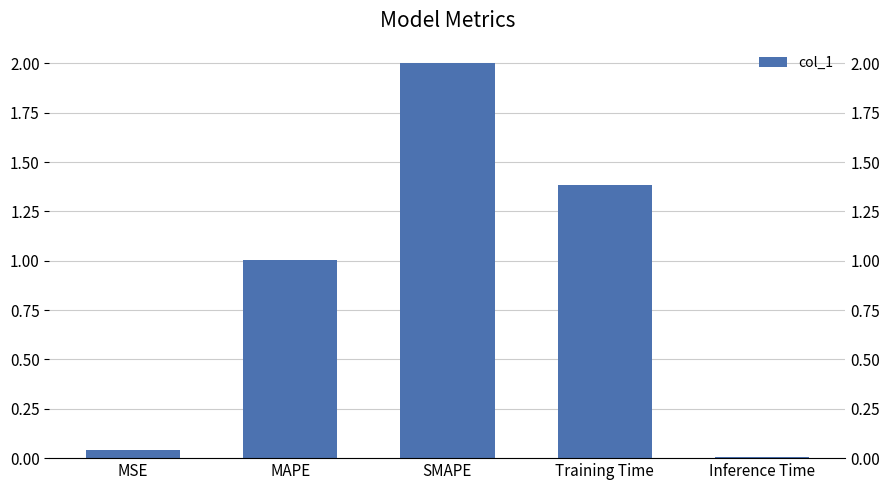

How many bars are there in total?

5